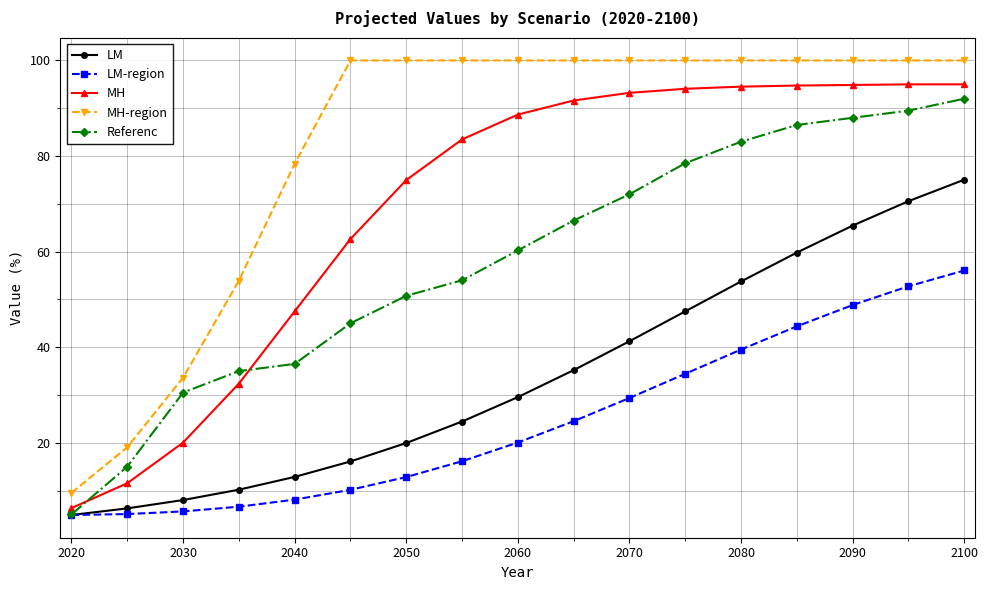

What is the greatest value displayed?

100.0